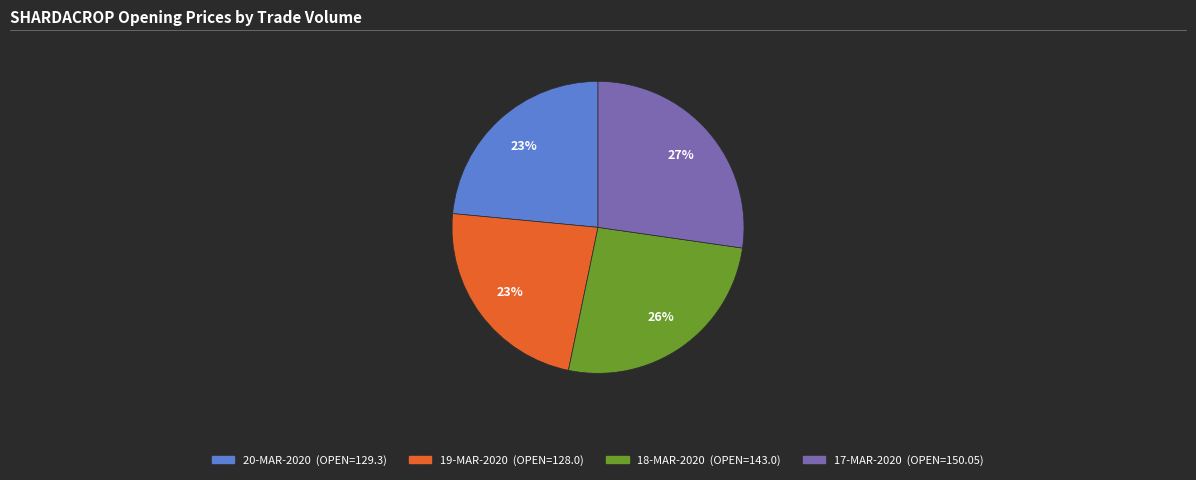

Does any single category account for the majority?

No